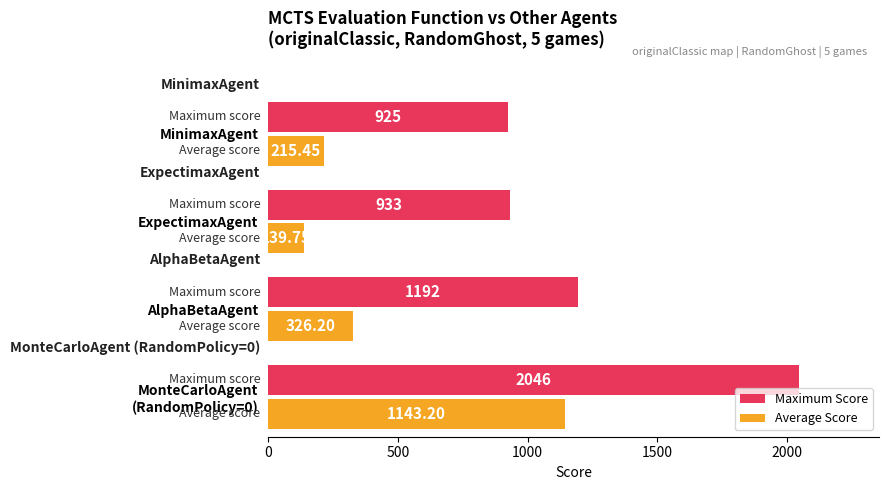

Between AlphaBetaAgent and ExpectimaxAgent, which series saw the biggest shift?

Maximum Score